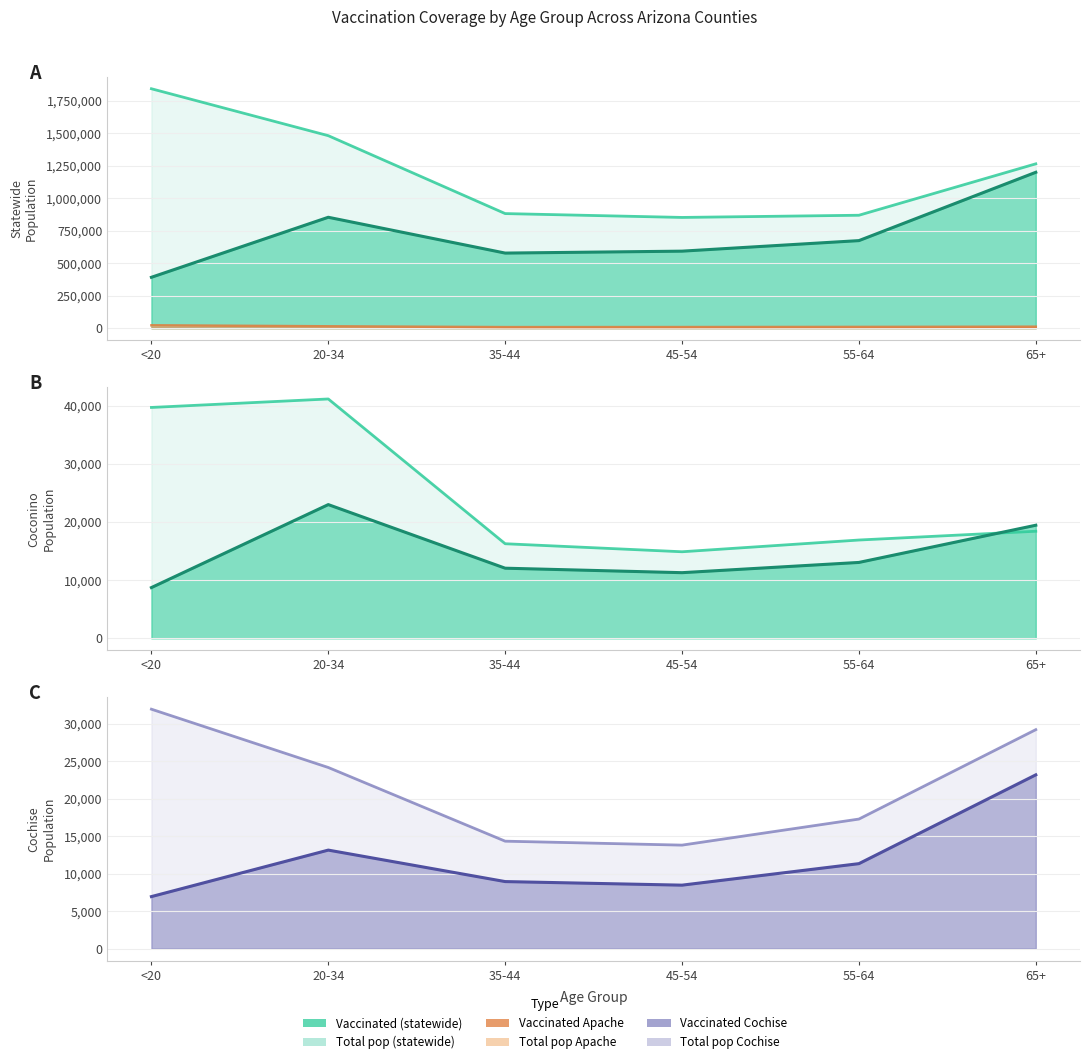

Which has a higher value, 35-44 or 65+?

65+